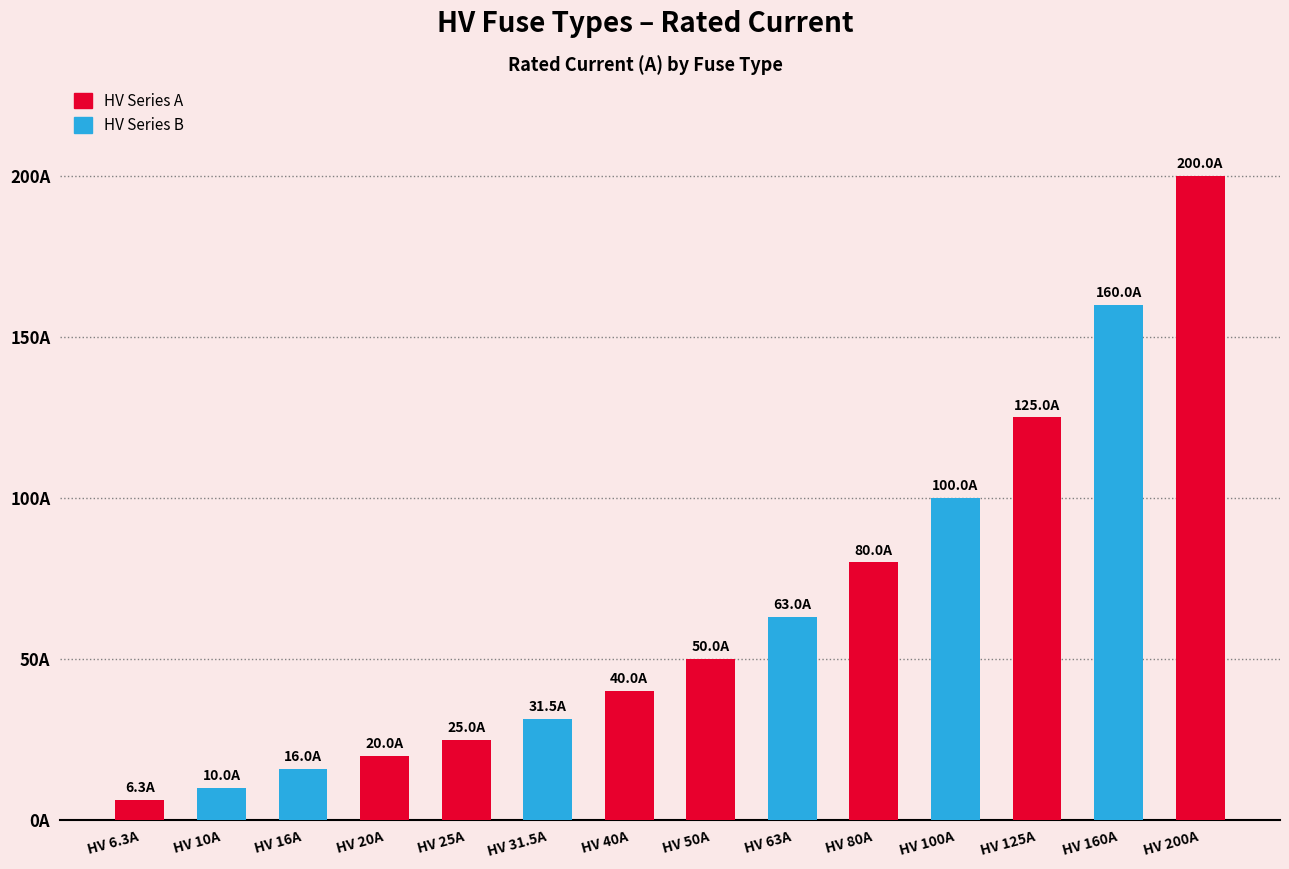

What is the label of the 14th bar from the left?

HV 200A